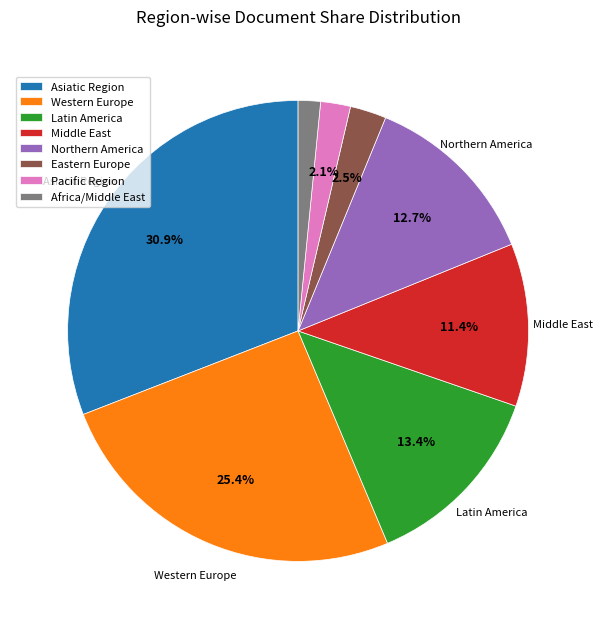

What is the total percentage of Latin America and Asiatic Region?

44.3%